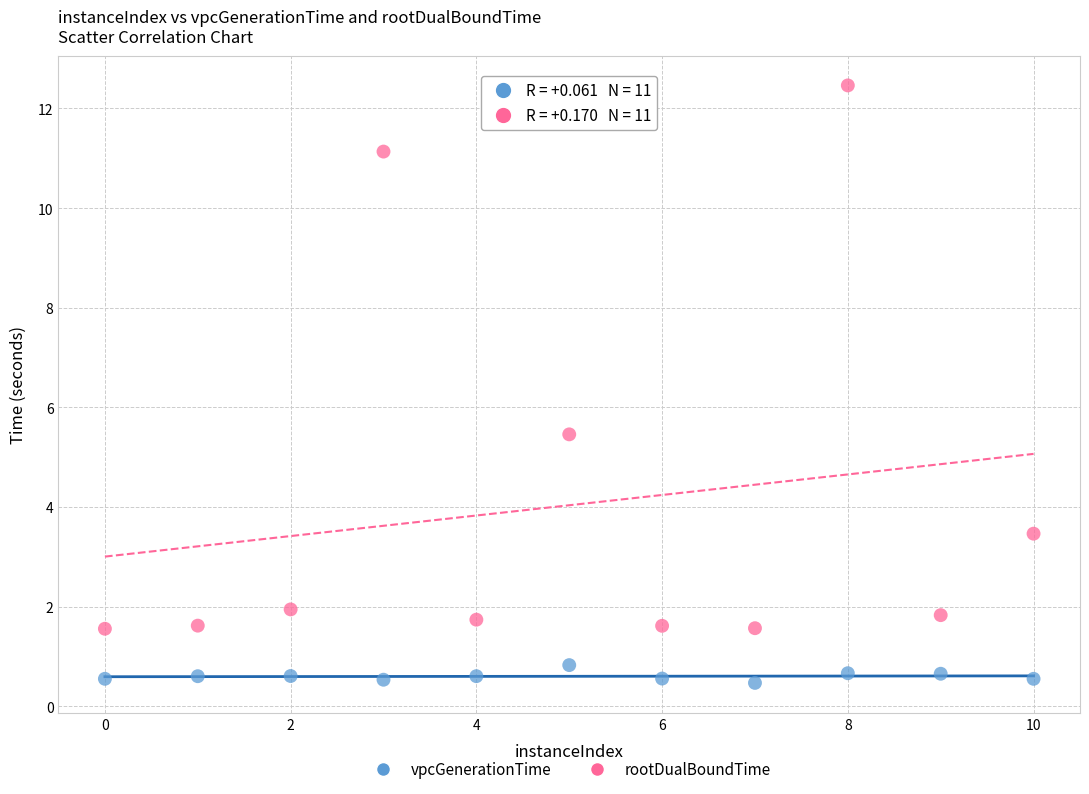

Across all data points, what is the range of X values (max minus min)?

10.0